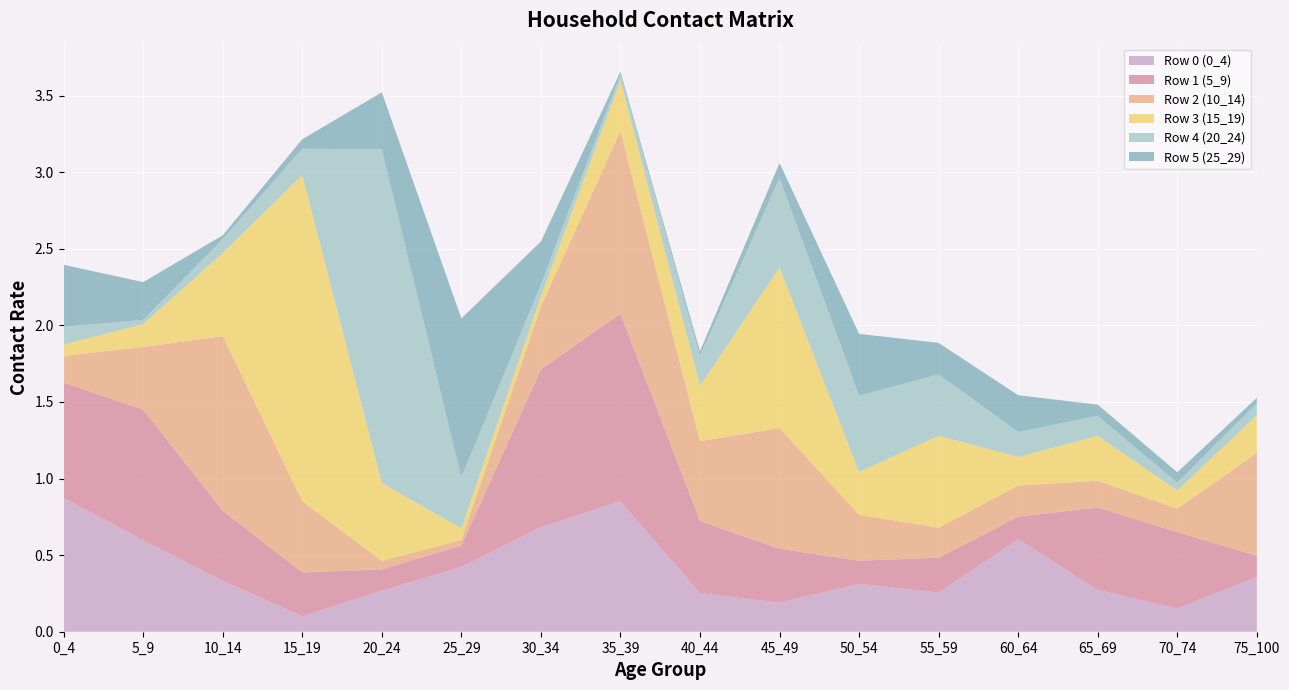

Reading left to right, what are all the values shown in this chart?

Row 0 (0_4): 0.9	0.6	0.3	0.1	0.3	0.4	0.7	0.9	0.3	0.2	0.3	0.3	0.6	0.3	0.2	0.4
Row 1 (5_9): 0.8	0.9	0.5	0.3	0.1	0.1	1.0	1.2	0.5	0.4	0.2	0.2	0.1	0.5	0.5	0.1
Row 2 (10_14): 0.2	0.4	1.1	0.5	0.1	0.0	0.4	1.2	0.5	0.8	0.3	0.2	0.2	0.2	0.2	0.7
Row 3 (15_19): 0.1	0.1	0.5	2.1	0.5	0.1	0.1	0.3	0.4	1.0	0.3	0.6	0.2	0.3	0.1	0.2
Row 4 (20_24): 0.1	0.0	0.1	0.2	2.2	0.3	0.1	0.0	0.2	0.6	0.5	0.4	0.2	0.1	0.1	0.1
Row 5 (25_29): 0.4	0.2	0.0	0.1	0.4	1.0	0.3	0.0	0.0	0.1	0.4	0.2	0.2	0.1	0.1	0.0